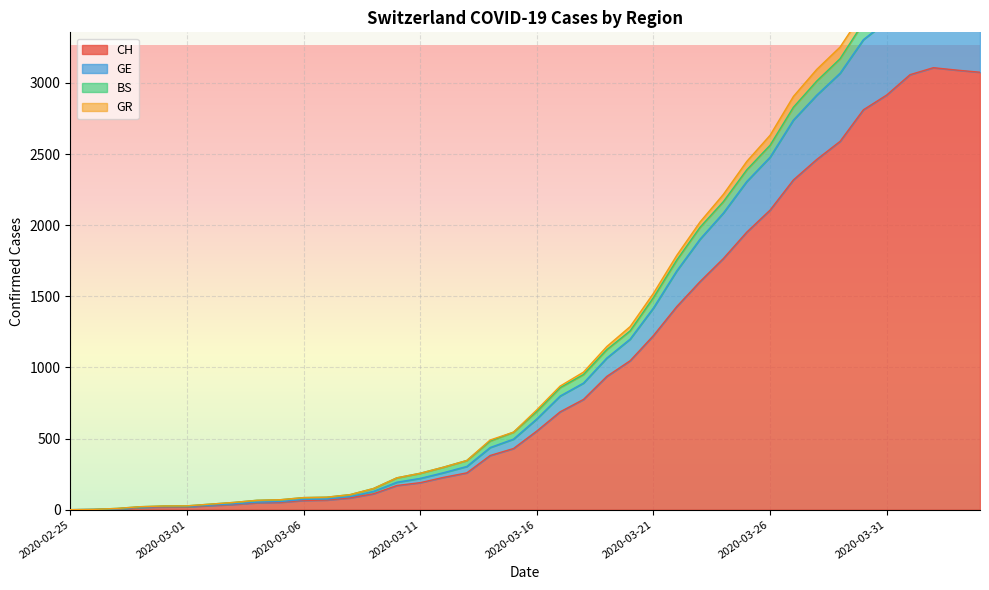

What is the value of the GE point at the 29th from the left?

2086